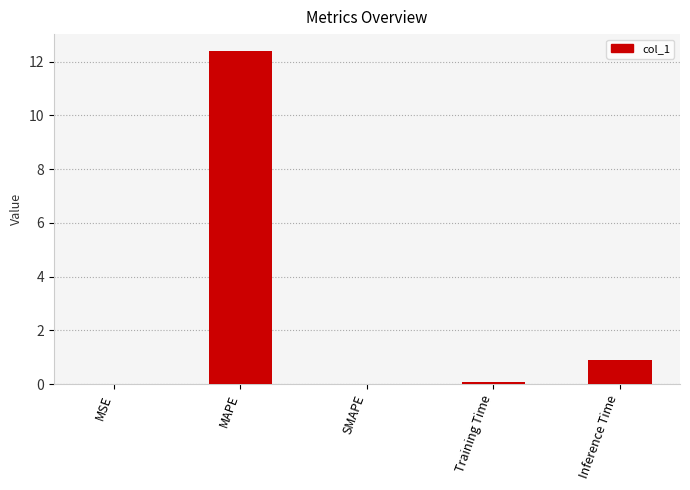

Which has a higher value, MAPE or Training Time?

MAPE